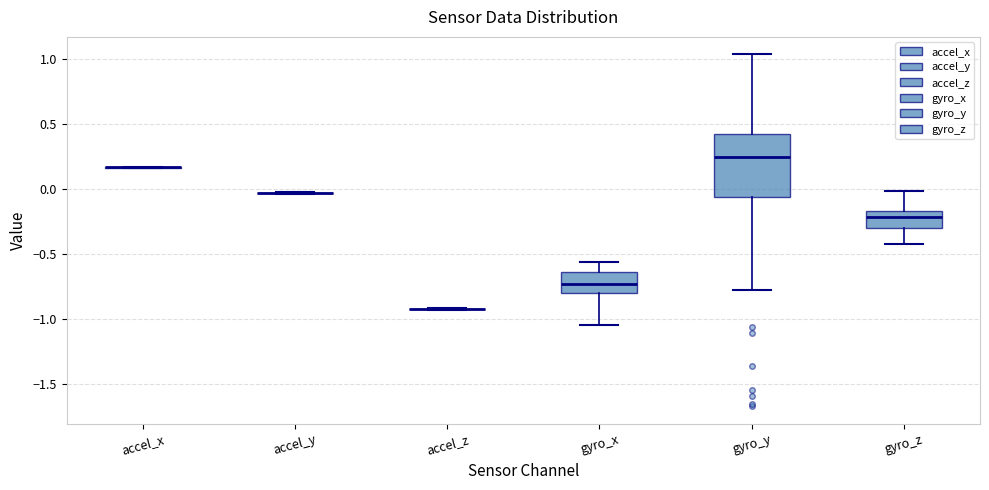

Reading left to right, read every box against the y-axis: the position of its median line, the range the box covers, and the ends of its whiskers. The values are not printed on the chart, so give them approximately, as read against the axis.

accel_x: box collapsed to a line at 0.15, whiskers 0.15 to 0.15
accel_y: box collapsed to a line at -0.05, whiskers -0.05 to -0.05
accel_z: box collapsed to a line at -0.95, whiskers -0.95 to -0.90
gyro_x: median -0.75, box -0.80 to -0.65, whiskers -1.05 to -0.55
gyro_y: median 0.25, box -0.05 to 0.40, whiskers -0.80 to 1.05
gyro_z: median -0.20, box -0.30 to -0.15, whiskers -0.40 to 0.00